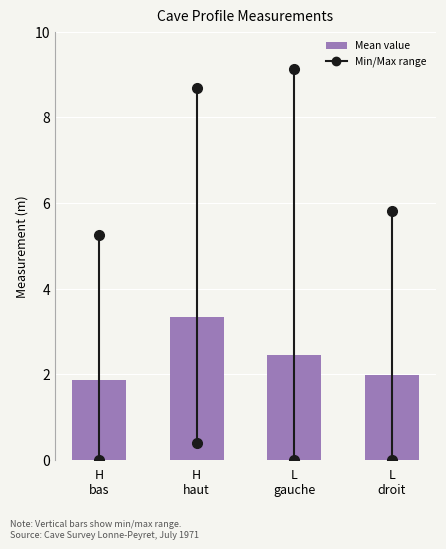

Reading left to right, list all the values displayed in this chart.

1.9	3.3	2.4	2.0